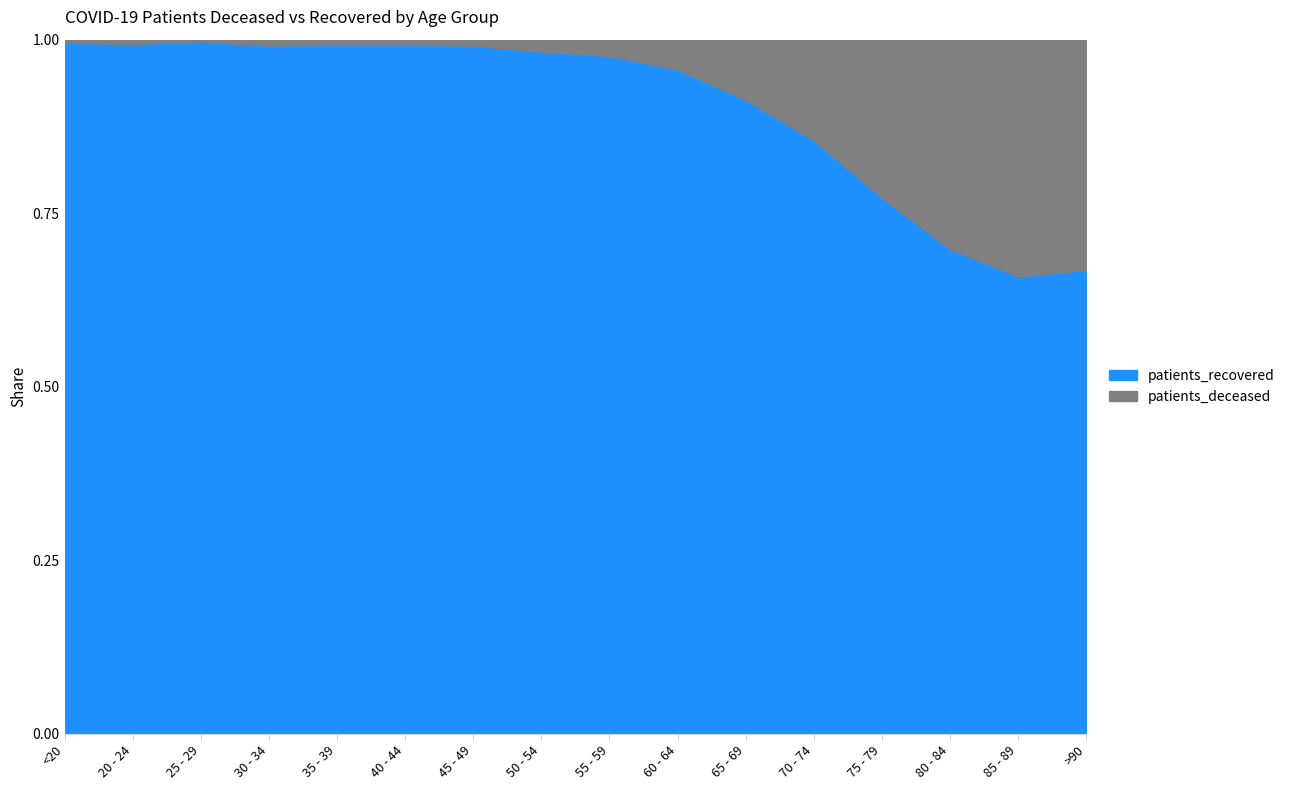

The patients_deceased series shows 243 at 60 - 64. True or false?

True